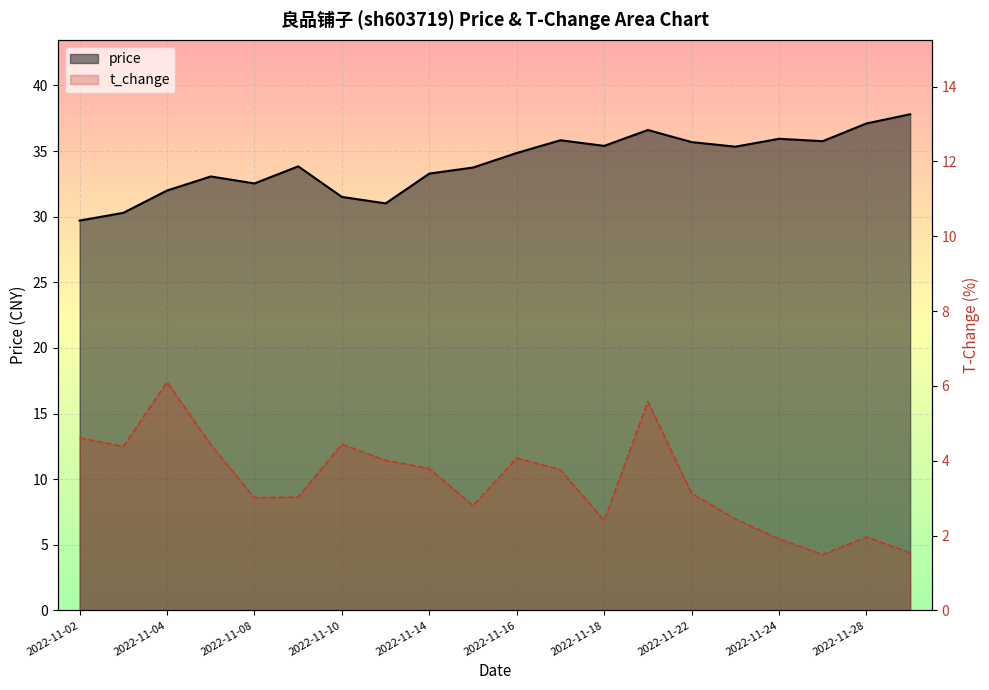

How many data points in price are above 34?

10